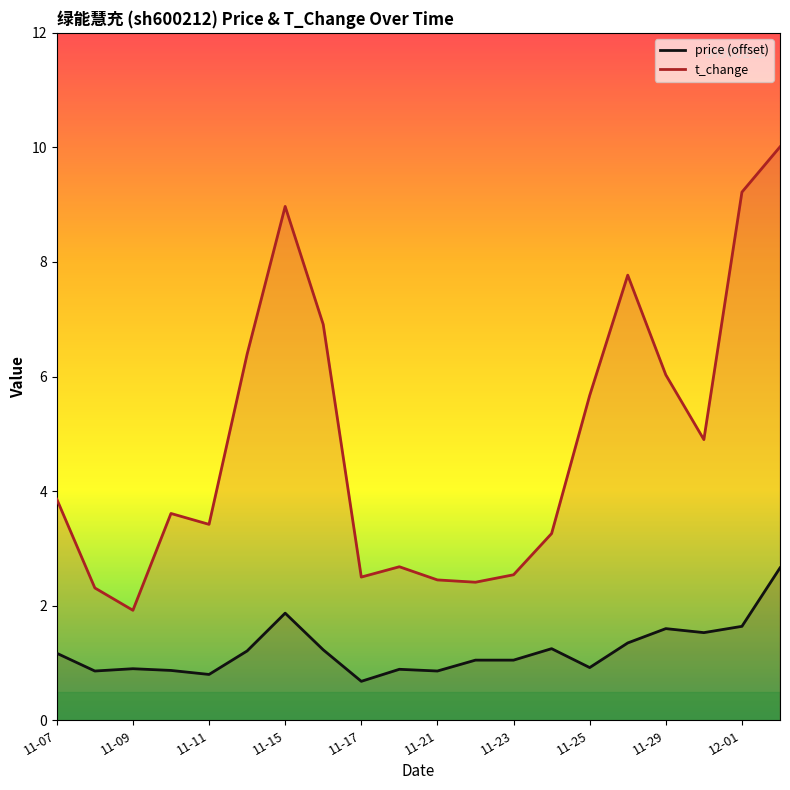

Is the value of t_change at 11-09 greater than the value of price at 11-15?

Yes